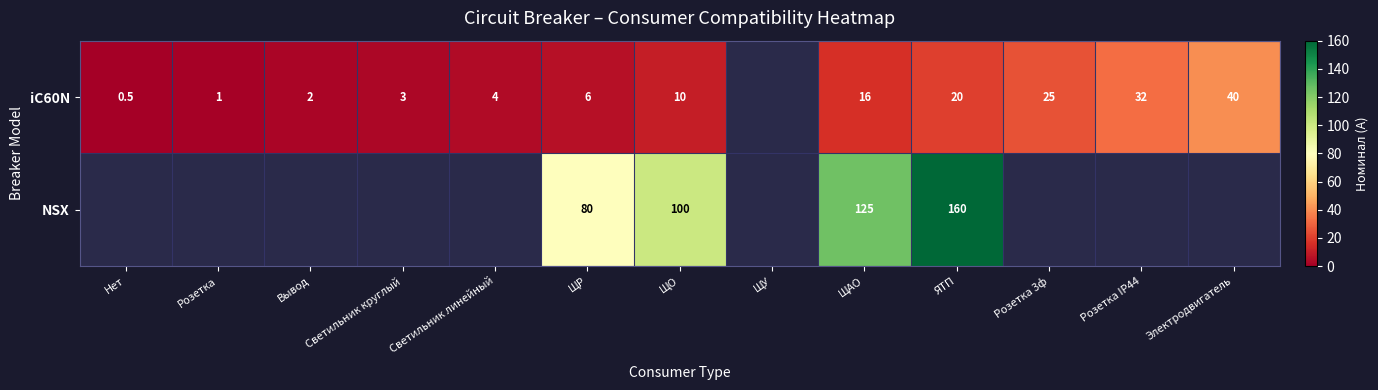

The value of NSX at ЩР is 26.1. True or false?

False